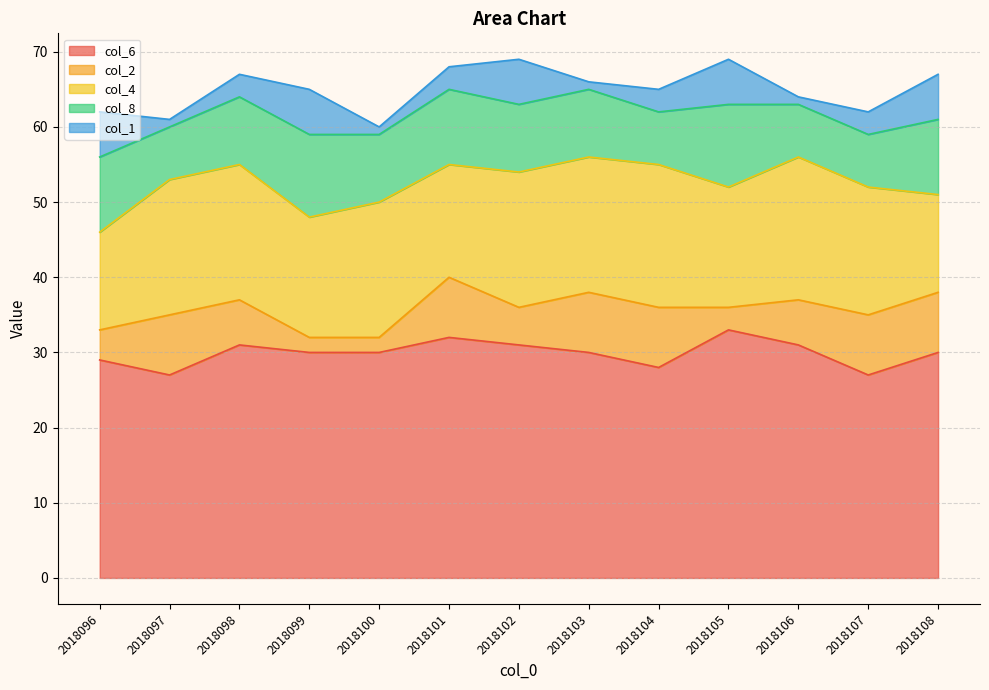

What is the difference between the col_1 values at 2018106 and 2018101?

2